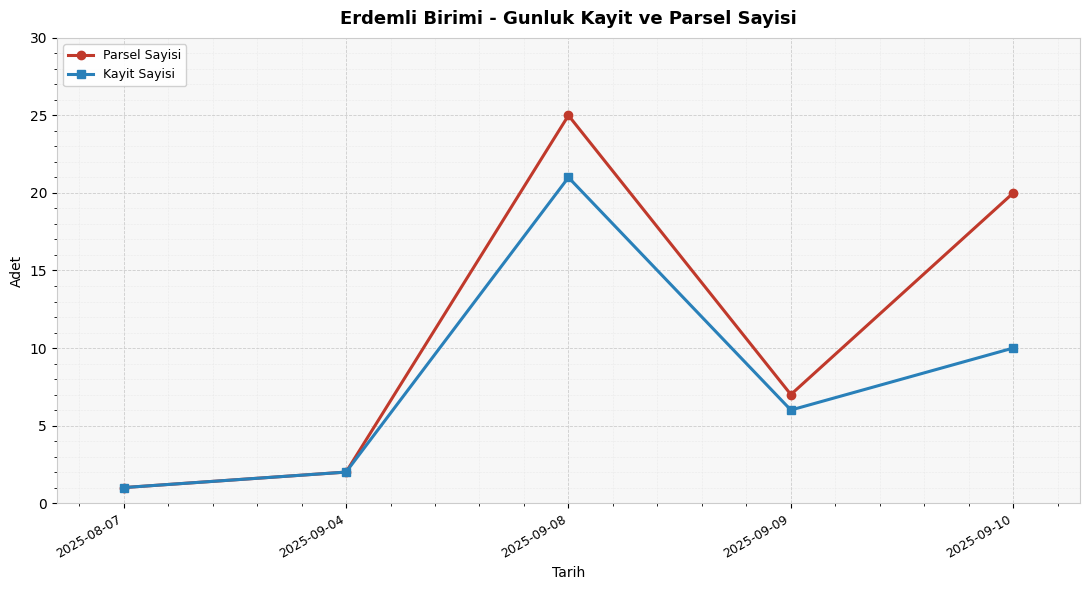

Where is the first local maximum for Parsel Sayisi?

2025-09-08